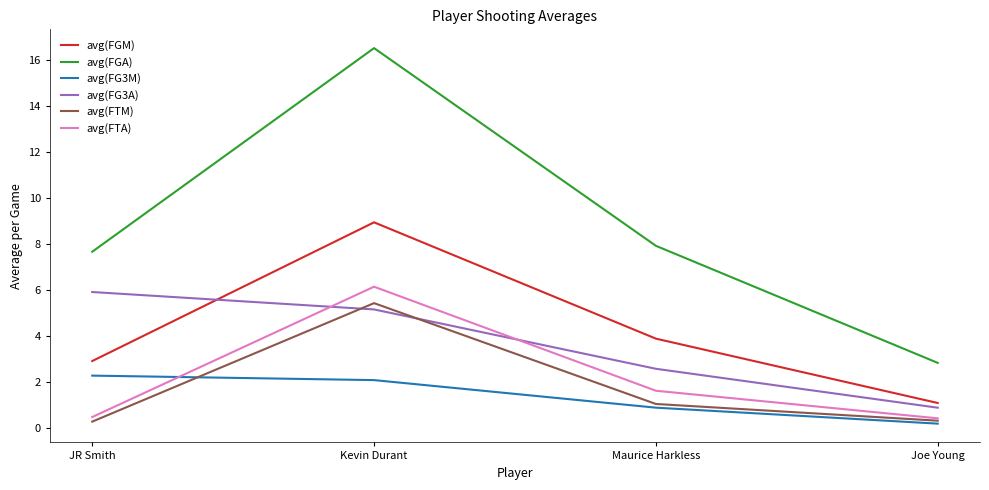

What is the smallest value displayed?

0.2